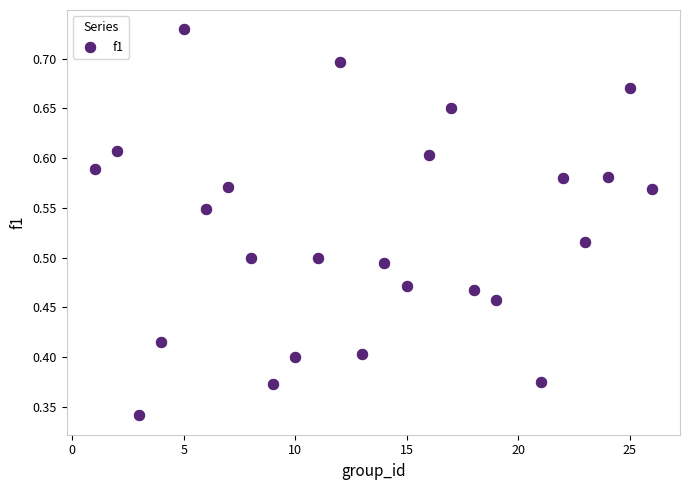

What is the range of X values (max minus min)?

25.0